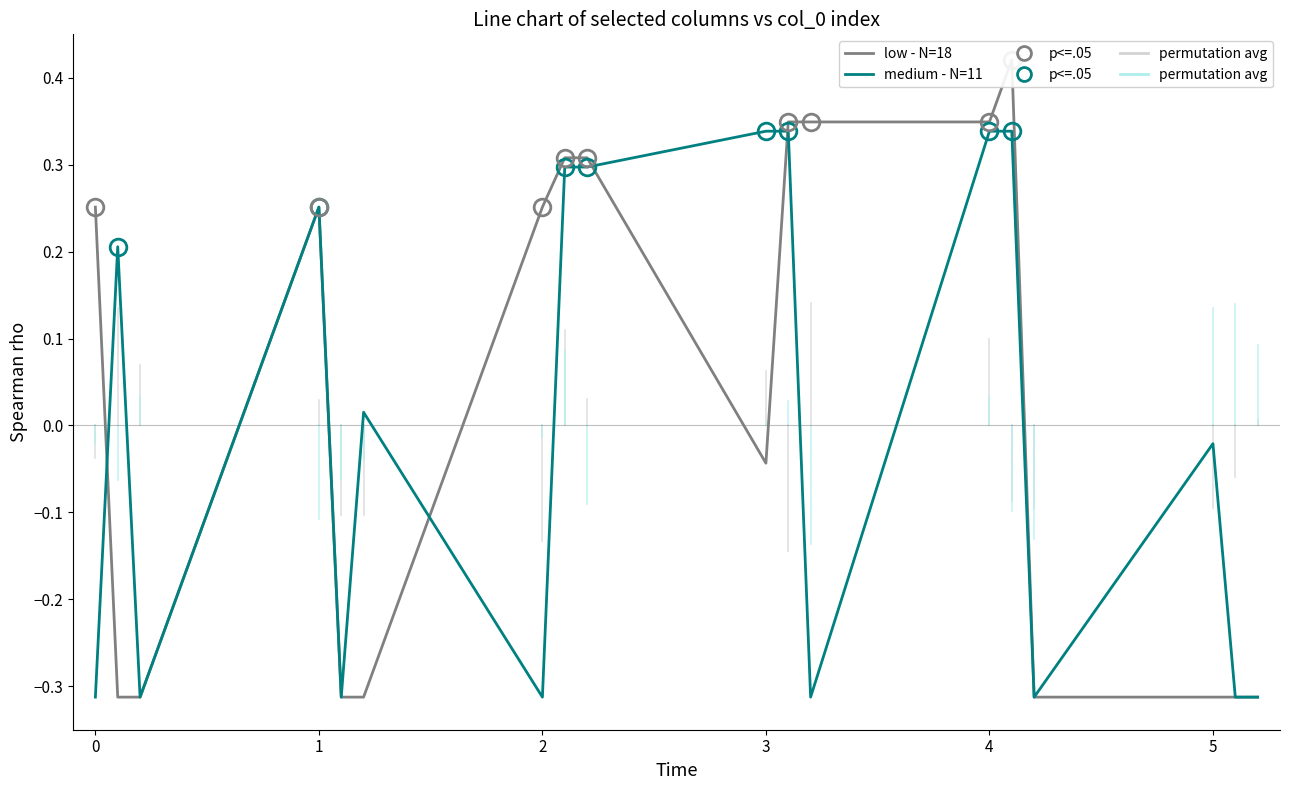

In medium - N=11, how many points are higher than both neighbors (excluding endpoints)?

4